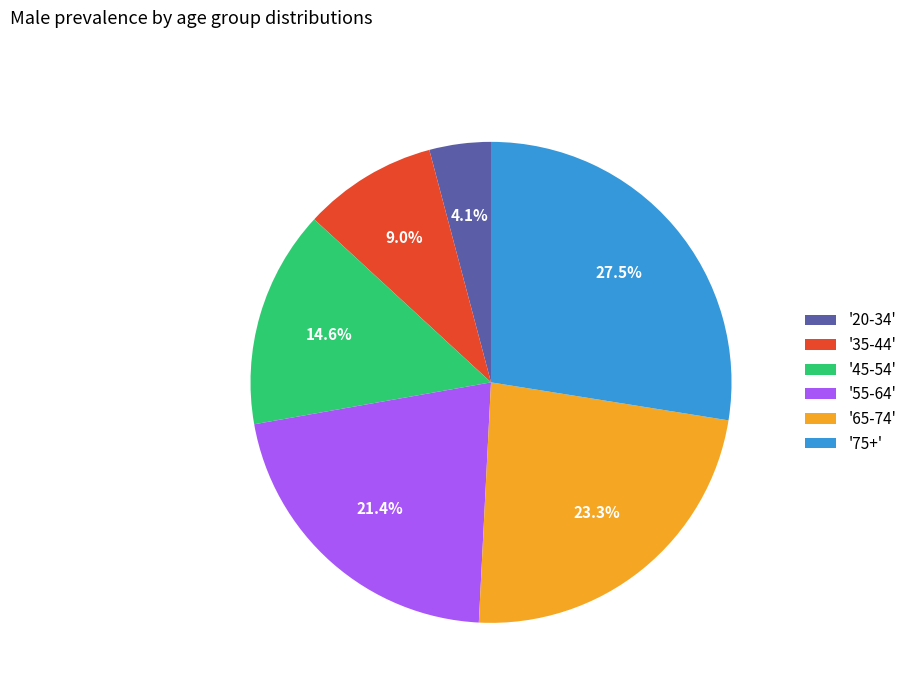

Which has a higher value, '65-74' or '75+'?

'75+'